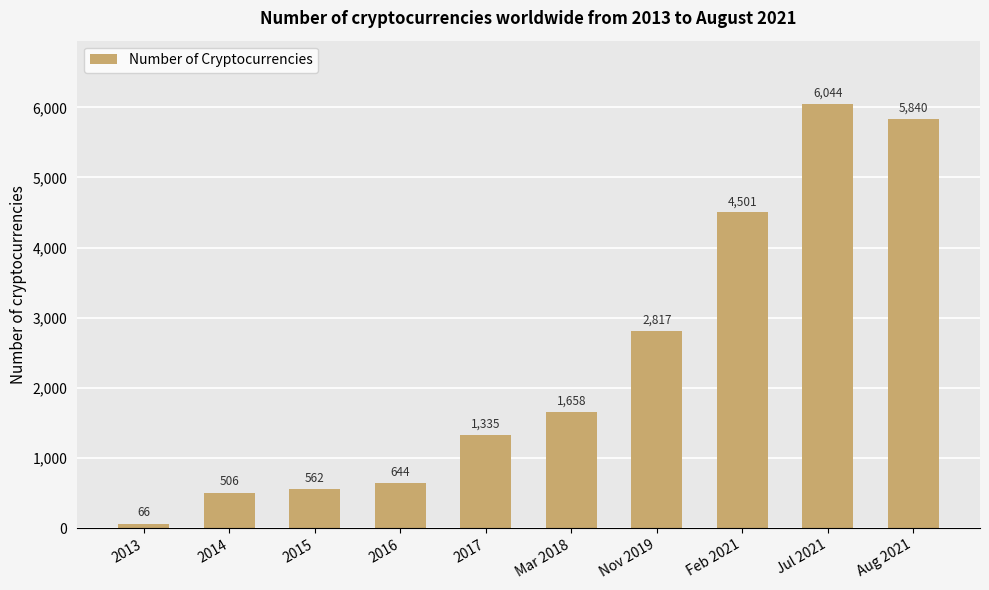

What is the label of the 3rd bar from the left?

2015